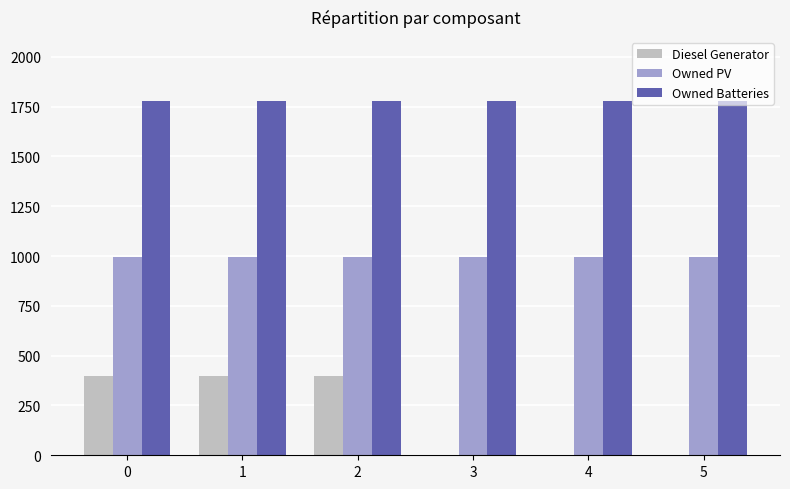

The value of Owned PV at 5 is 993. True or false?

True